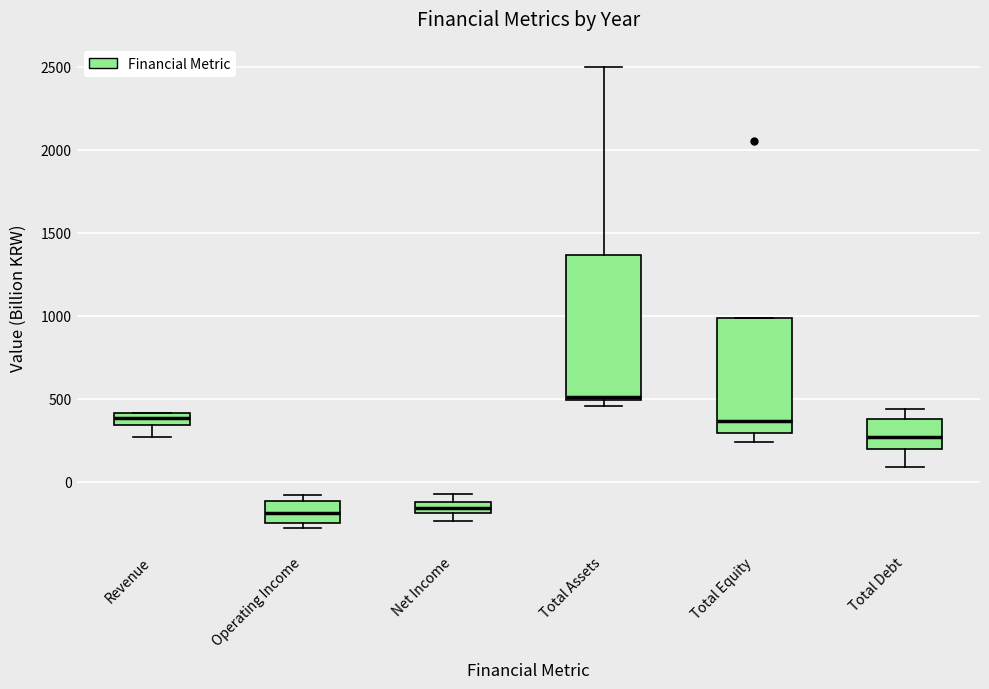

Which box's median line is the highest?

Total Assets